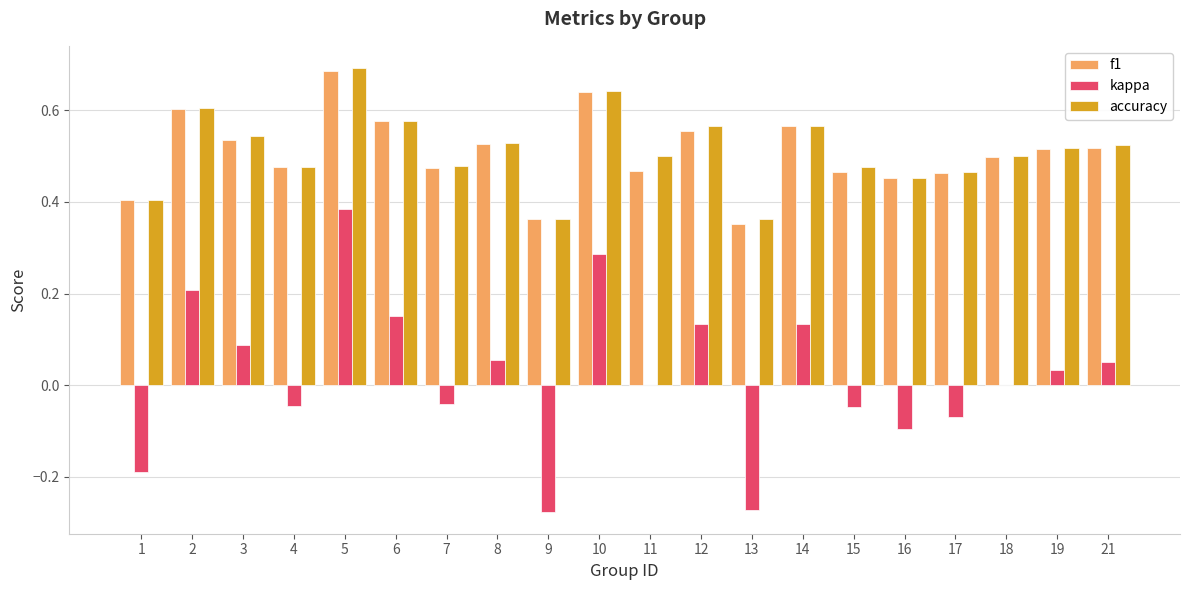

What is the total value across all series at 15?

0.9